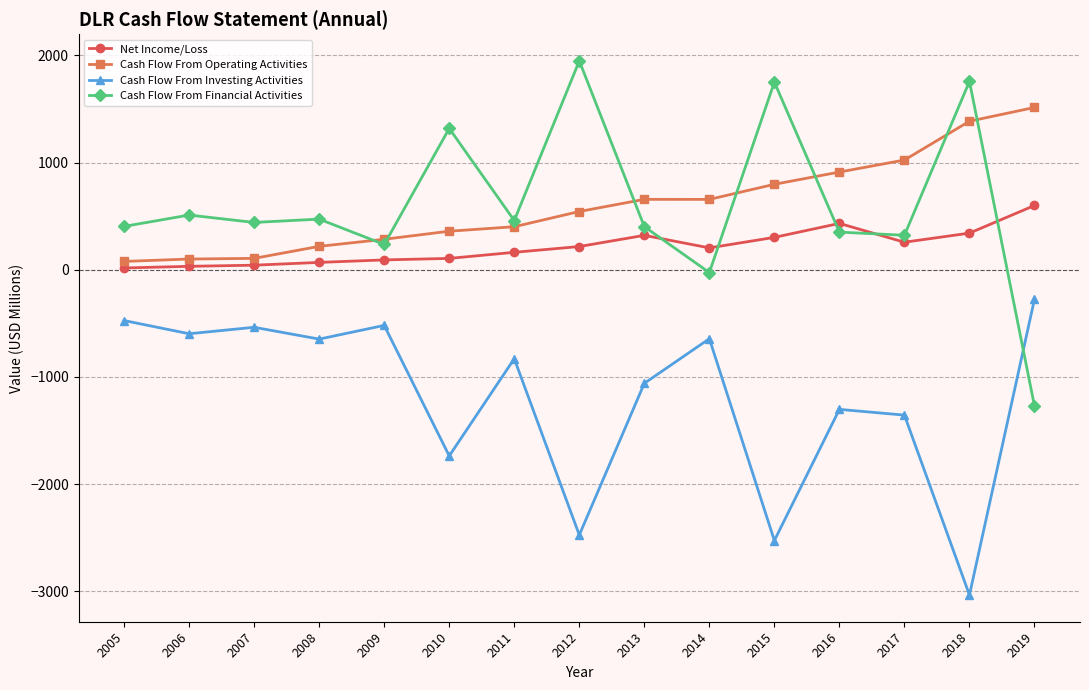

What is the difference between the maximum and minimum values in the Net Income/Loss series?

583.1